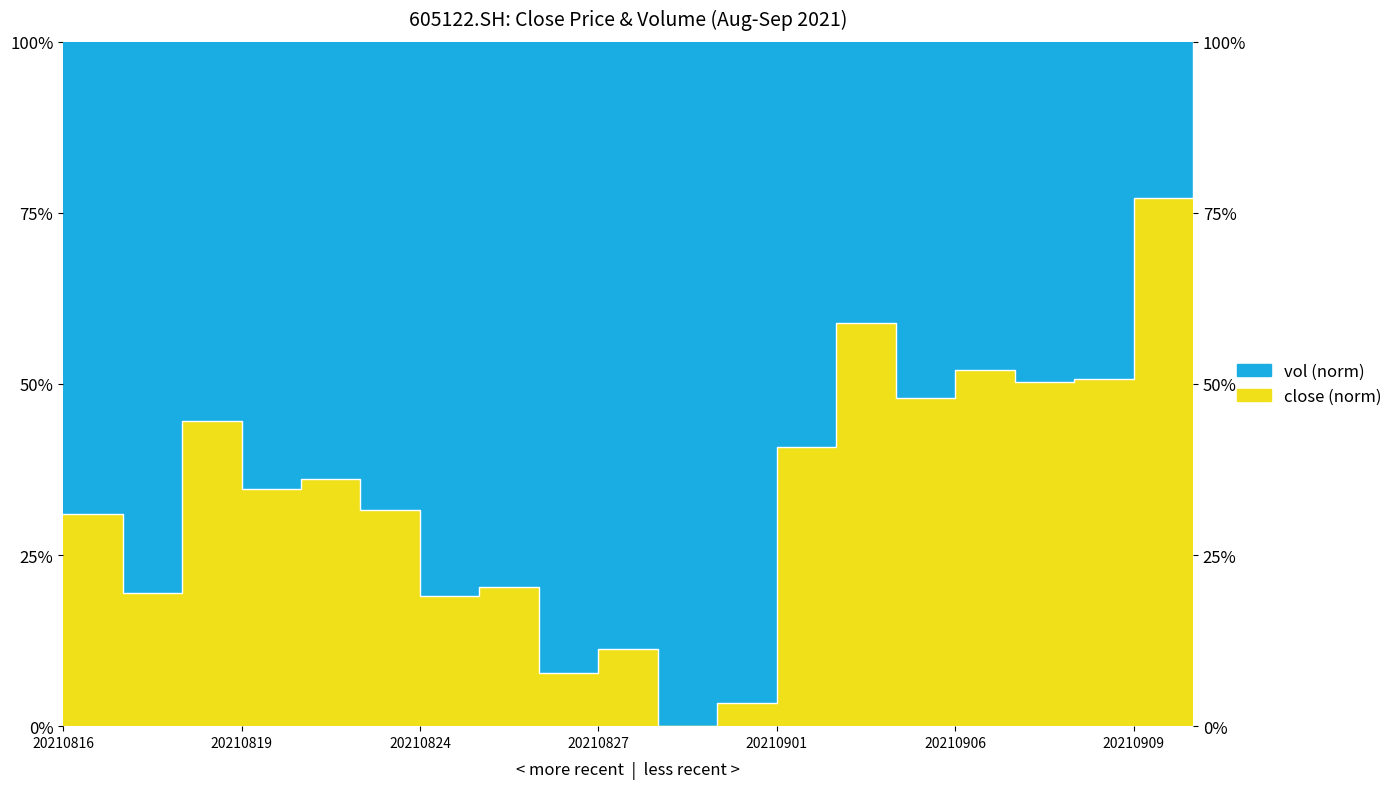

How many lines are shown in the chart?

1